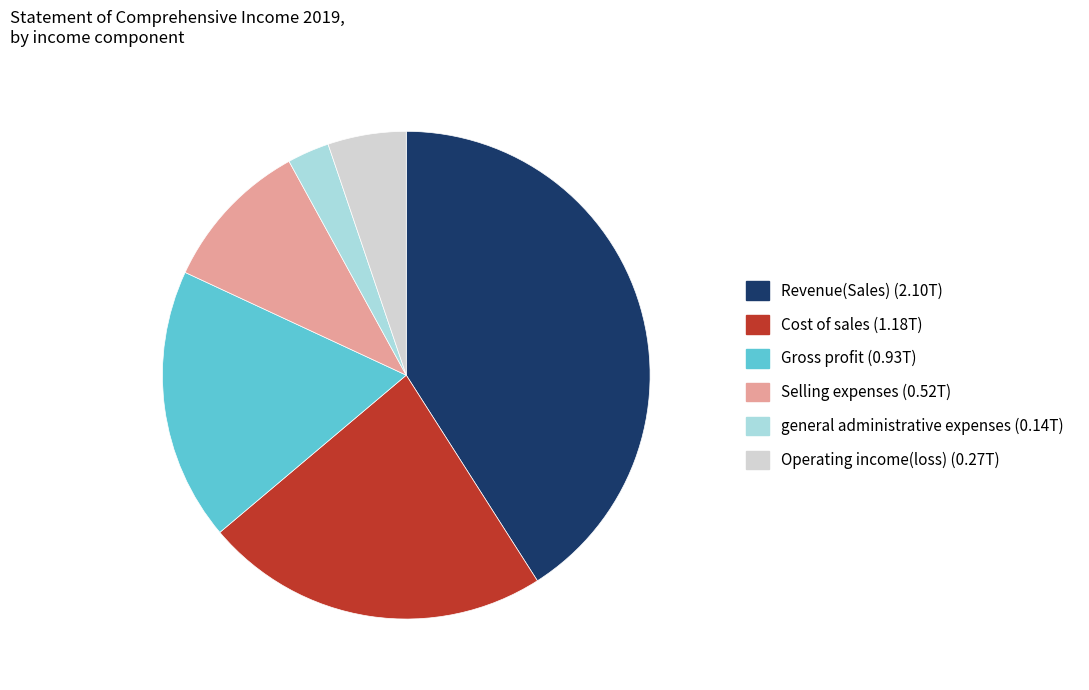

Combined, do general administrative expenses (0.14T) and Gross profit (0.93T) account for over 50%?

No